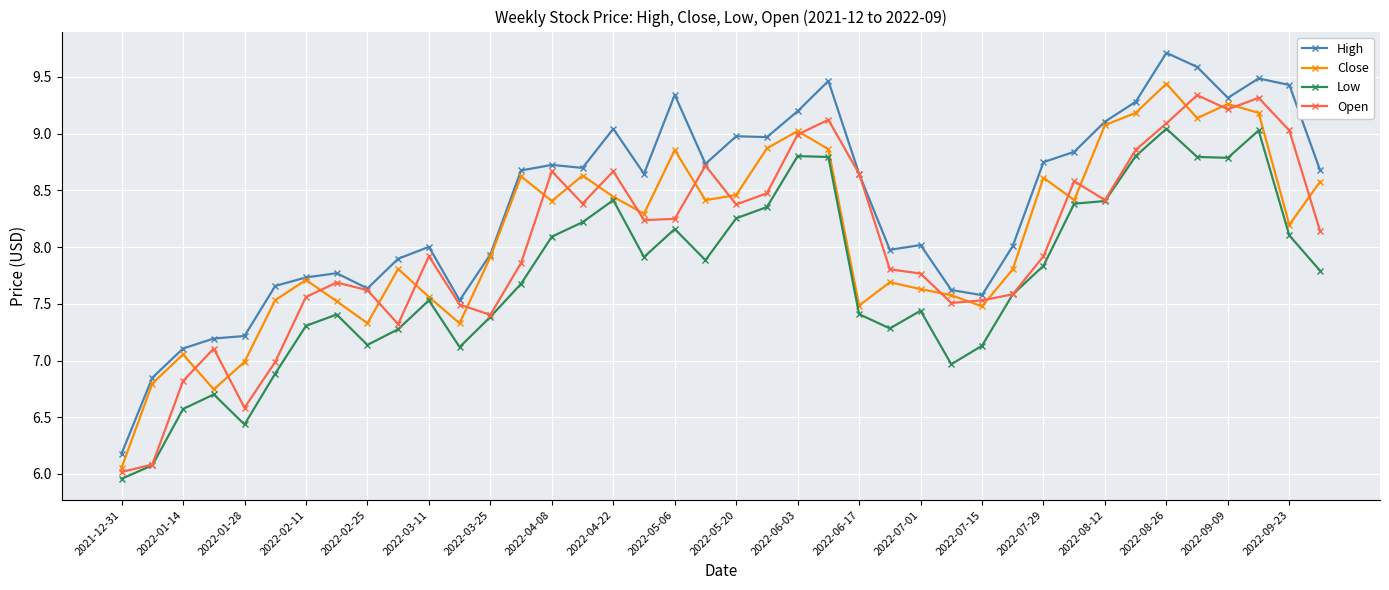

True or false: Close has more than 0 interior local peaks.

True